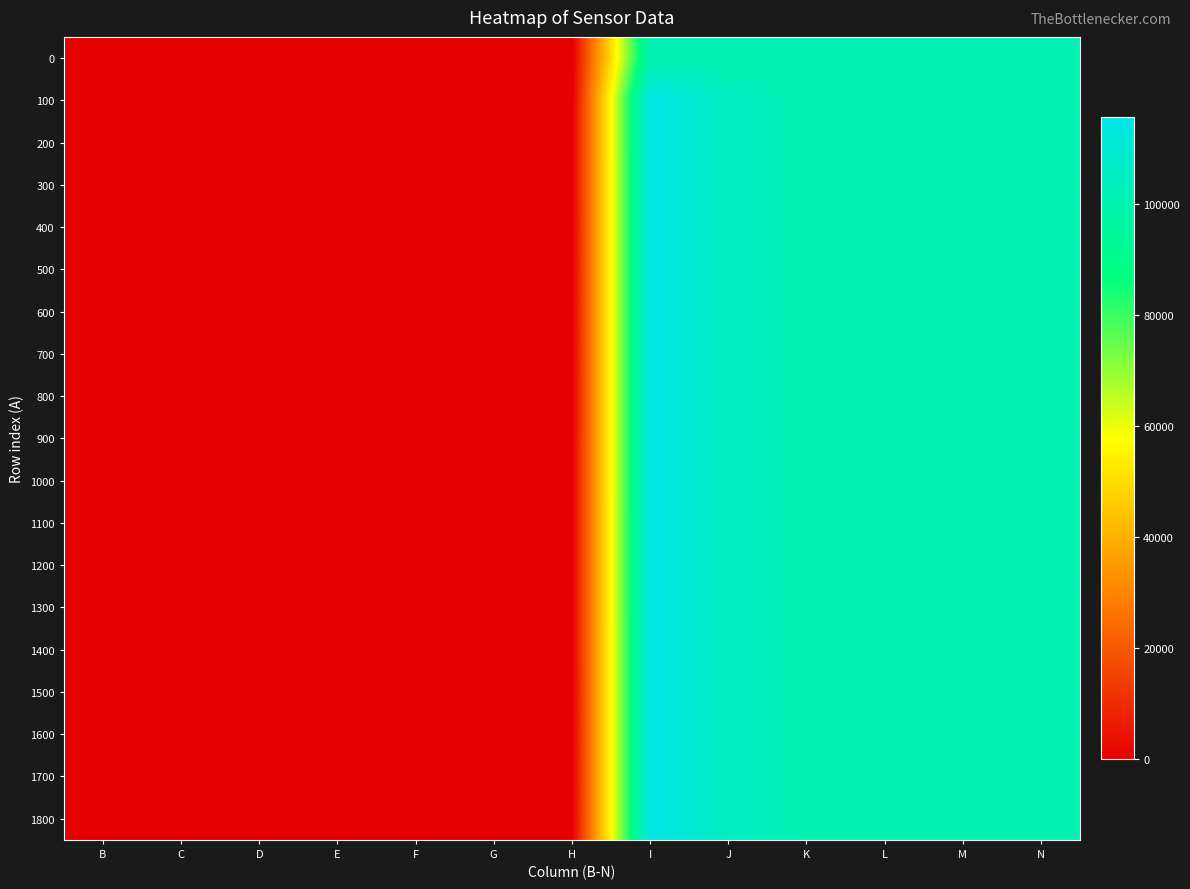

At how many categories does at least one series exceed 49118?

6